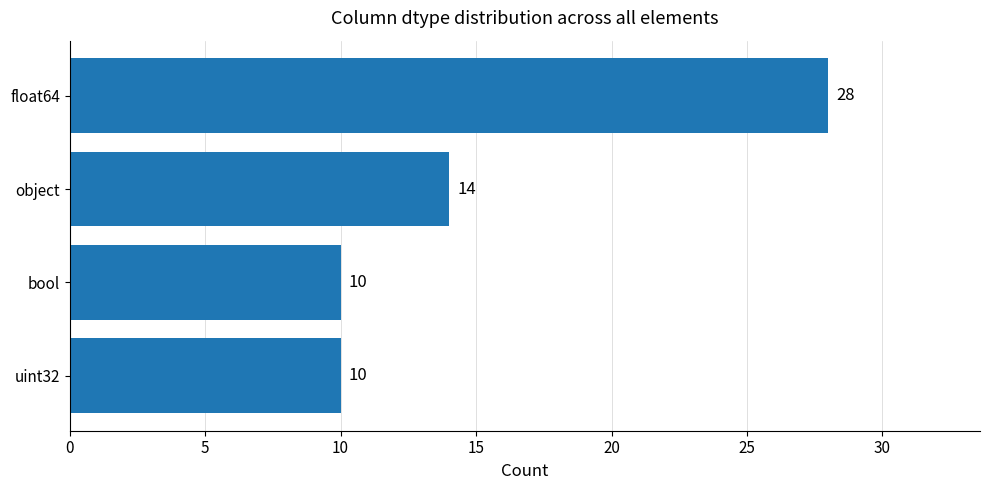

True or false: the data shows 5 at bool.

False